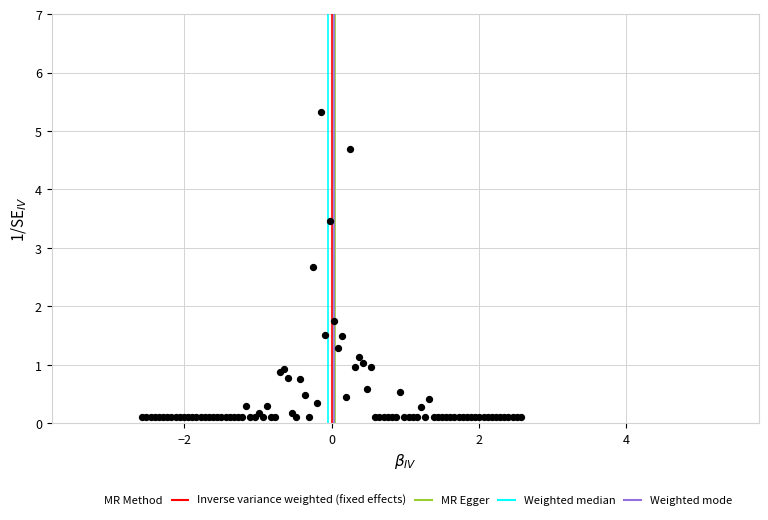

What Y value in the scatter plot is closest to 2?

1.7